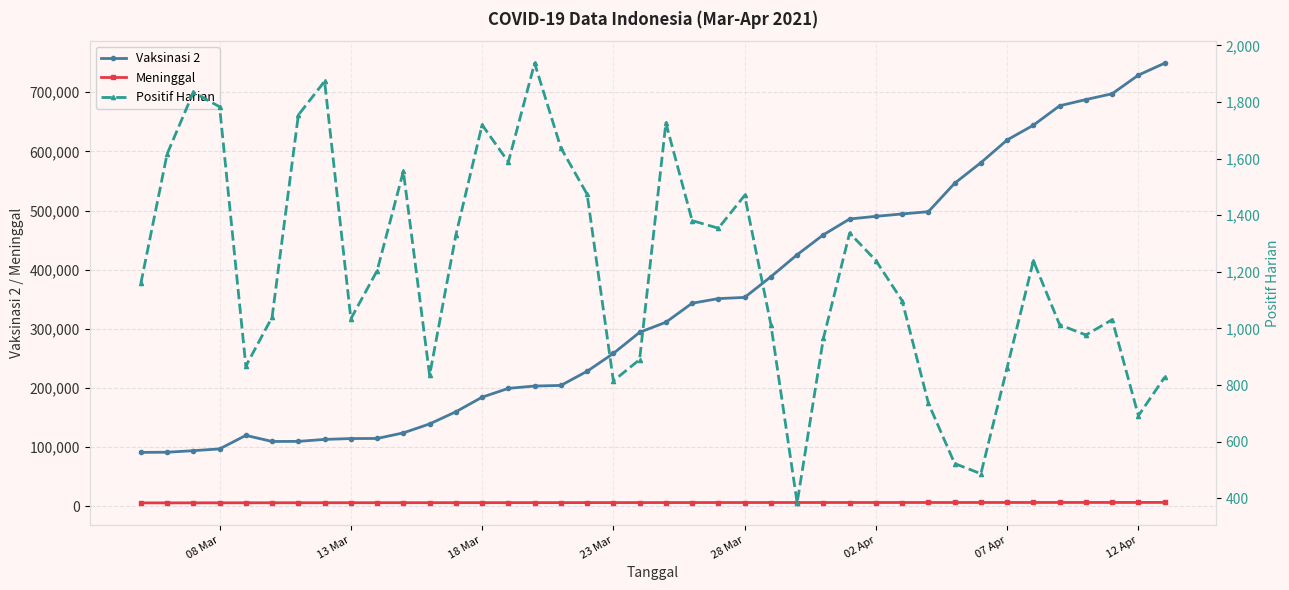

True or false: Positif Harian and Meninggal intersect in this chart.

False